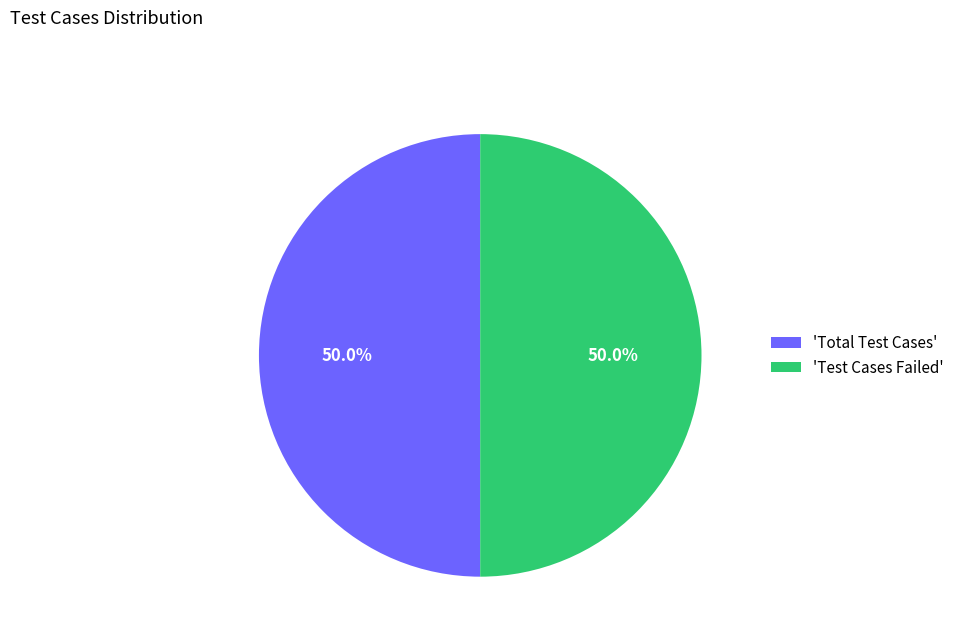

To the nearest percent, what is the average slice percentage?

50%